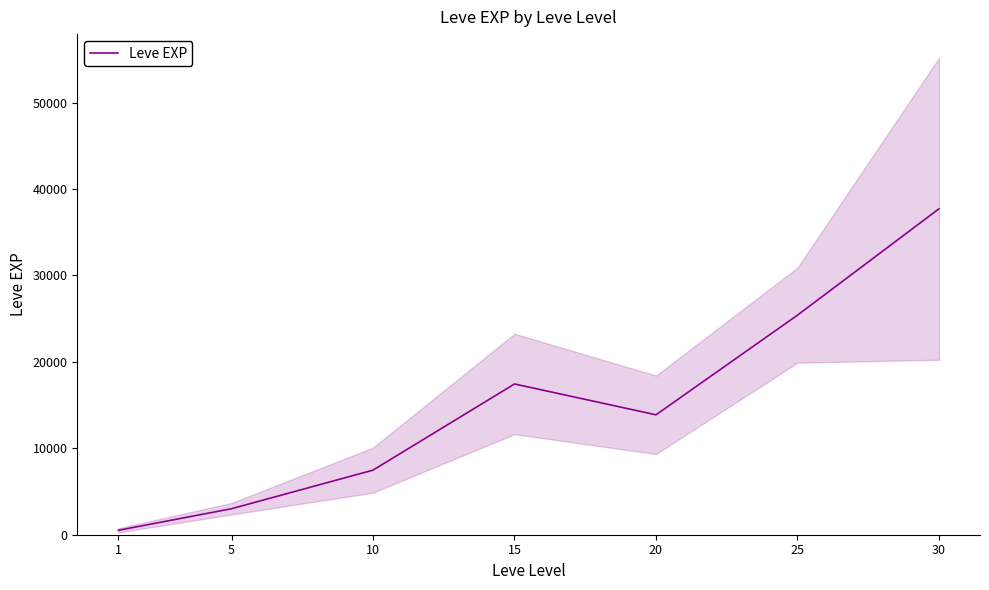

How many data points are above 13876?

4